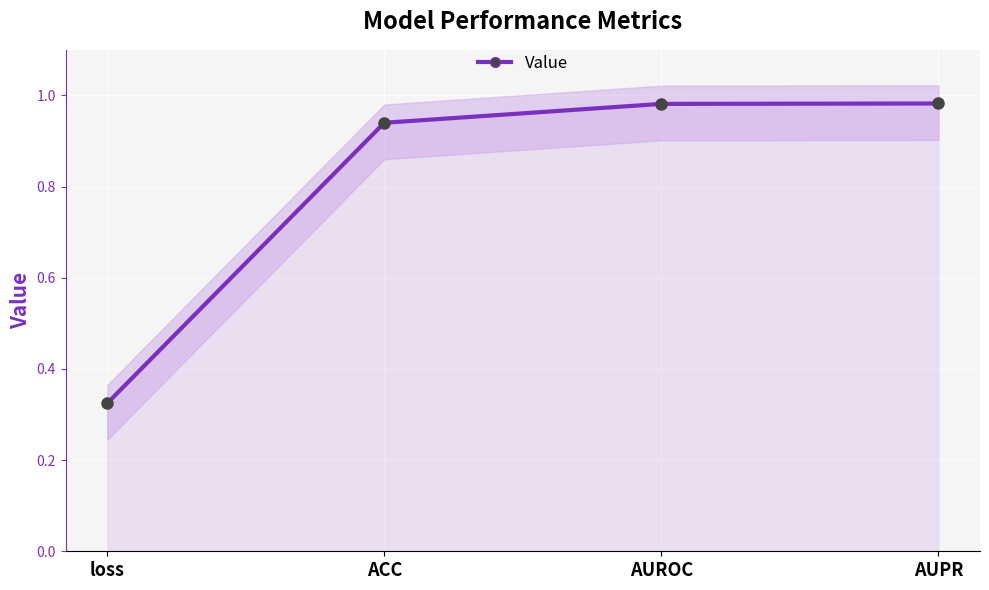

Where is the data nearest to the value 0?

loss